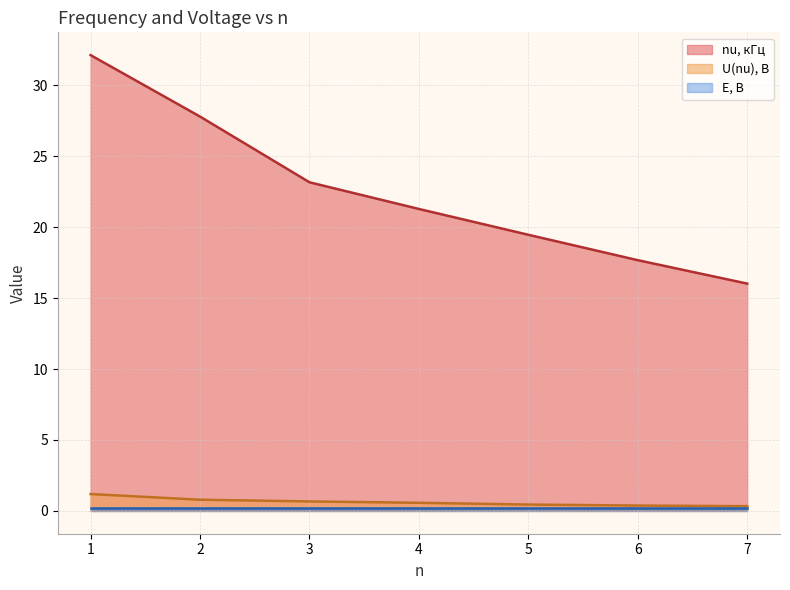

What is the average value of the U(nu), В series?

0.6